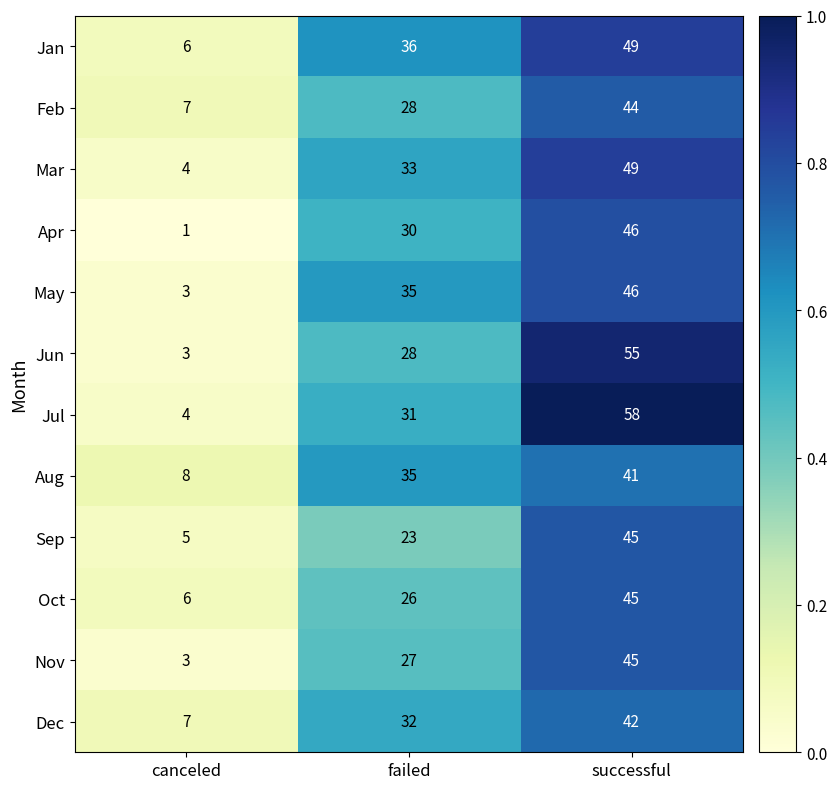

The Apr series shows 10 at successful. True or false?

False